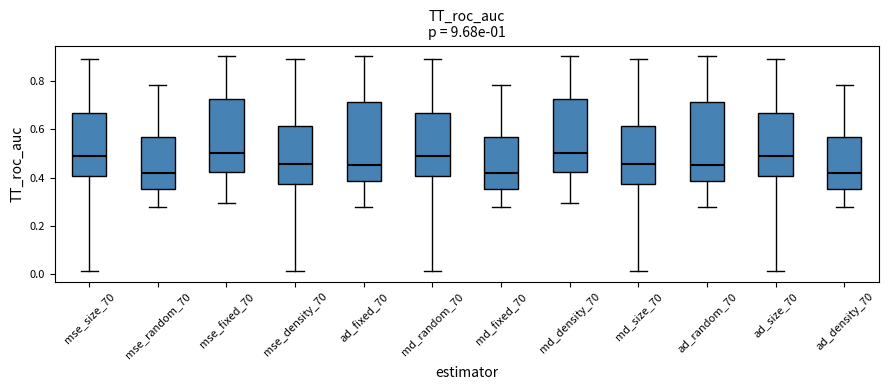

Reading left to right, read every box against the y-axis: the position of its median line, the range the box covers, and the ends of its whiskers. The values are not printed on the chart, so give them approximately, as read against the axis.

mse_size_70: median 0.48, box 0.40 to 0.66, whiskers 0.02 to 0.90
mse_random_70: median 0.42, box 0.36 to 0.56, whiskers 0.28 to 0.78
mse_fixed_70: median 0.50, box 0.42 to 0.72, whiskers 0.30 to 0.90
mse_density_70: median 0.46, box 0.38 to 0.62, whiskers 0.02 to 0.90
ad_fixed_70: median 0.46, box 0.38 to 0.72, whiskers 0.28 to 0.90
md_random_70: median 0.48, box 0.40 to 0.66, whiskers 0.02 to 0.90
md_fixed_70: median 0.42, box 0.36 to 0.56, whiskers 0.28 to 0.78
md_density_70: median 0.50, box 0.42 to 0.72, whiskers 0.30 to 0.90
md_size_70: median 0.46, box 0.38 to 0.62, whiskers 0.02 to 0.90
ad_random_70: median 0.46, box 0.38 to 0.72, whiskers 0.28 to 0.90
ad_size_70: median 0.48, box 0.40 to 0.66, whiskers 0.02 to 0.90
ad_density_70: median 0.42, box 0.36 to 0.56, whiskers 0.28 to 0.78